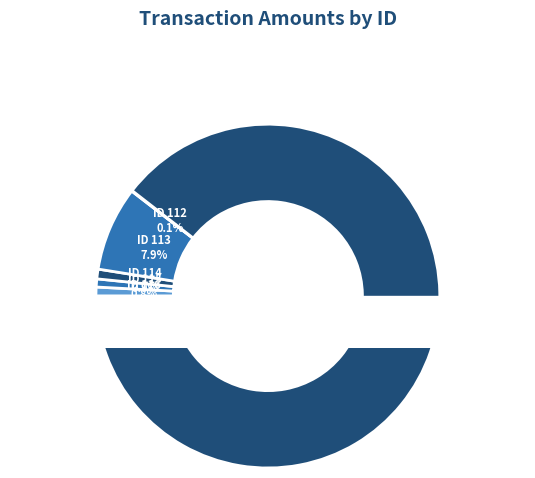

How many slices are in this pie chart?

6